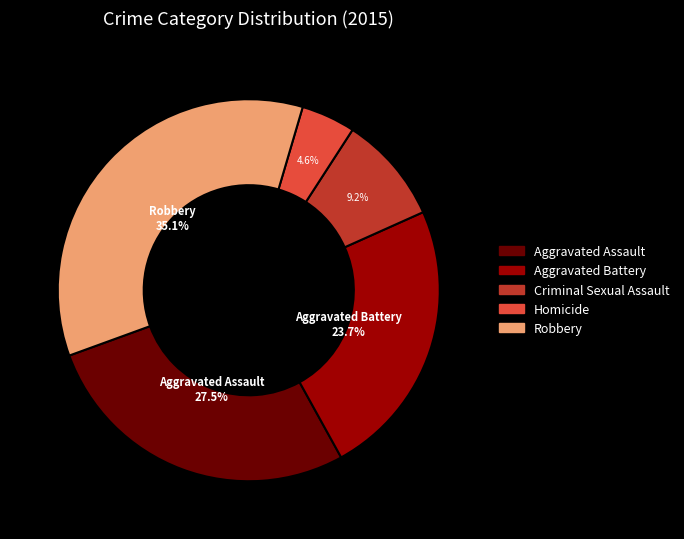

How many segments does this pie chart have?

5